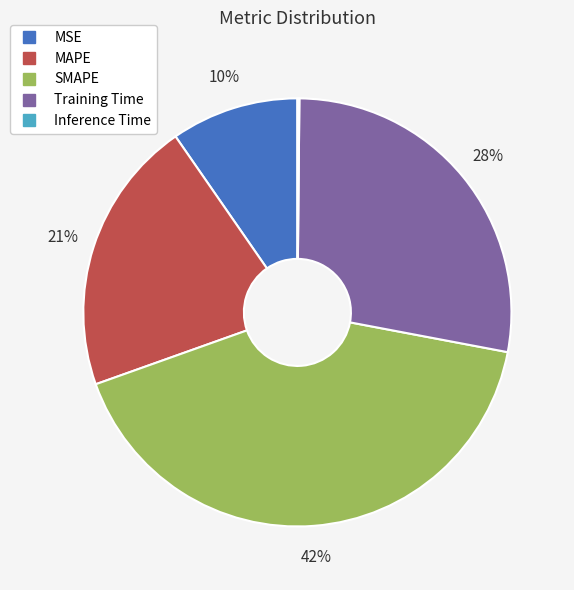

What is the largest slice in the pie chart?

SMAPE